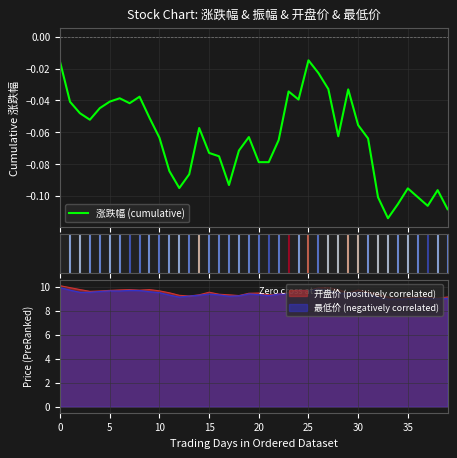

True or false: 开盘价 (positively correlated) has a value of 10.1 at 0.

True